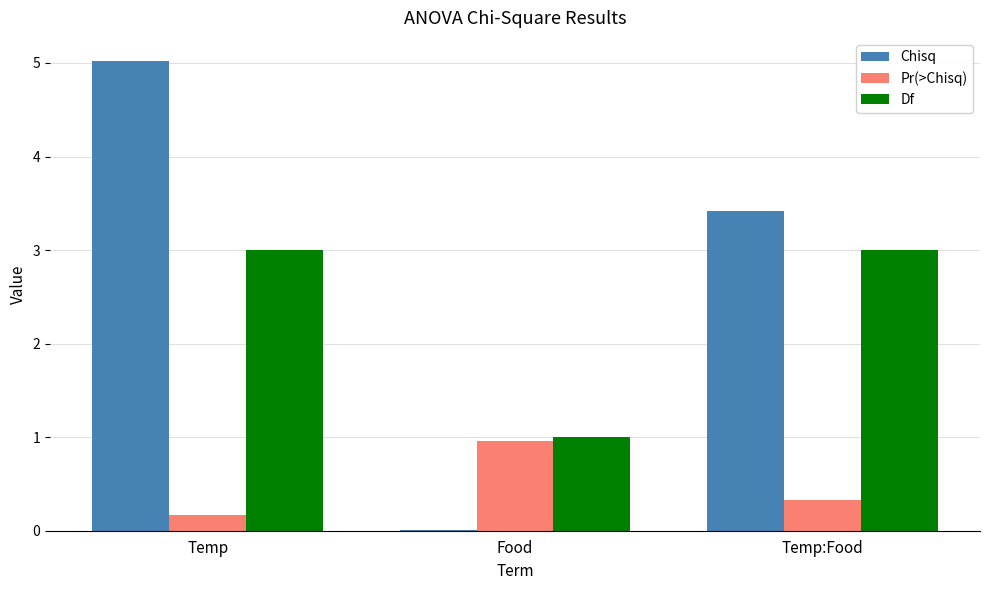

What is the total value across all series at Temp?

8.2